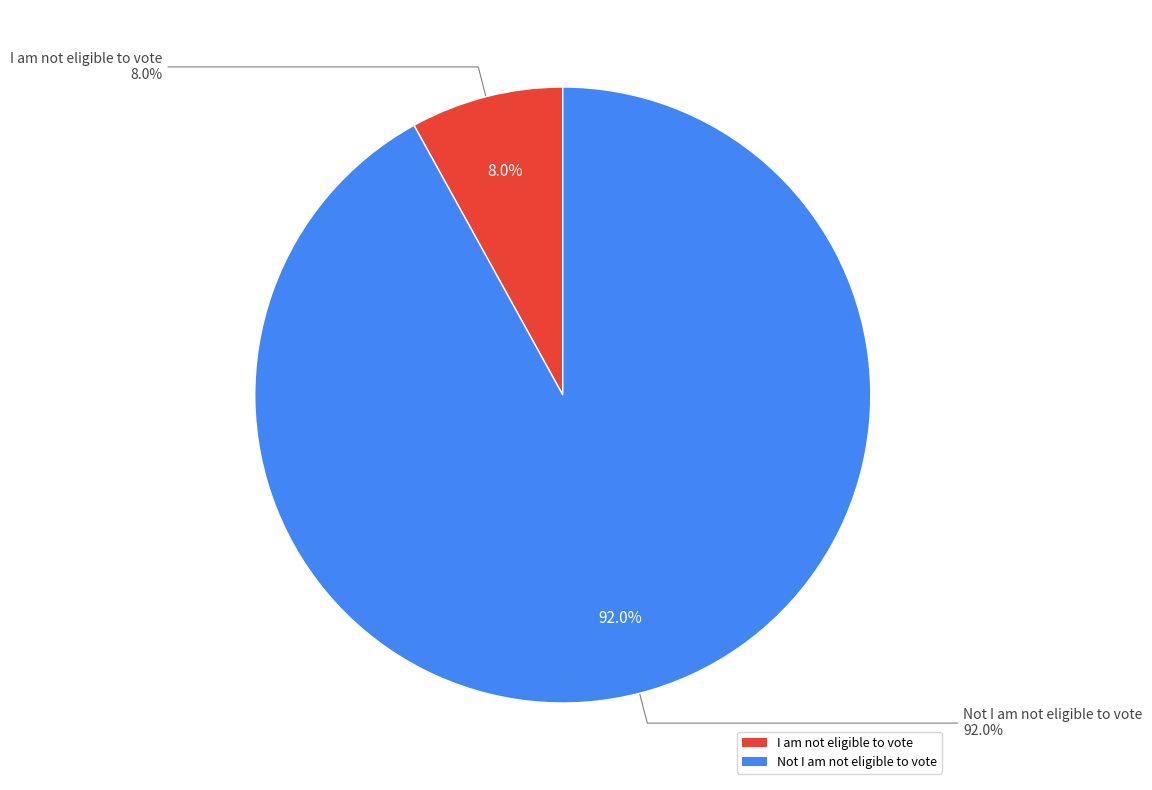

How many slices are in this pie chart?

2